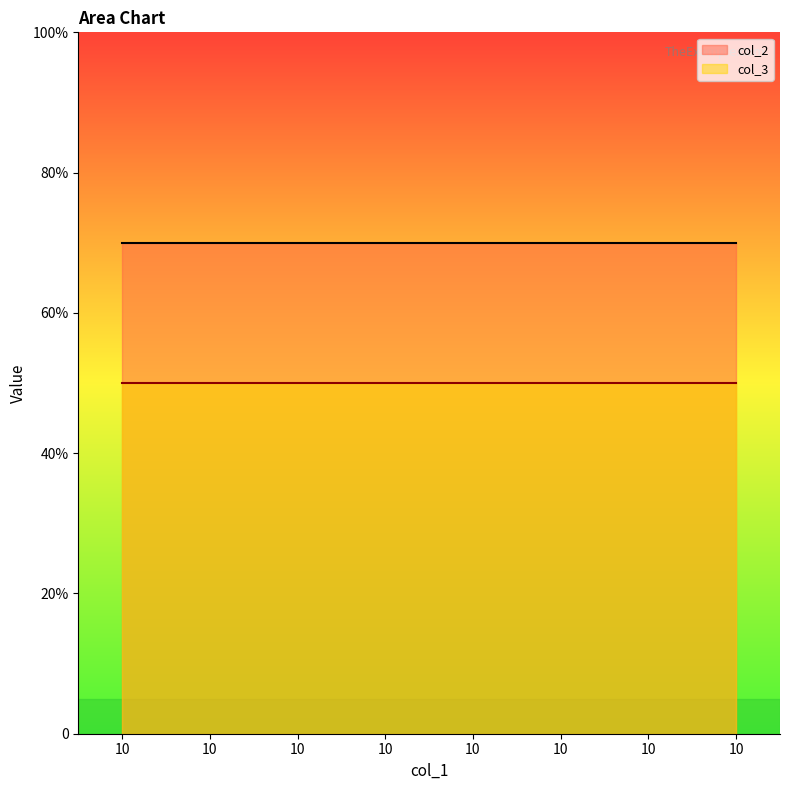

Is the value of col_2 at 10 greater than the value of col_3 at 10?

Yes